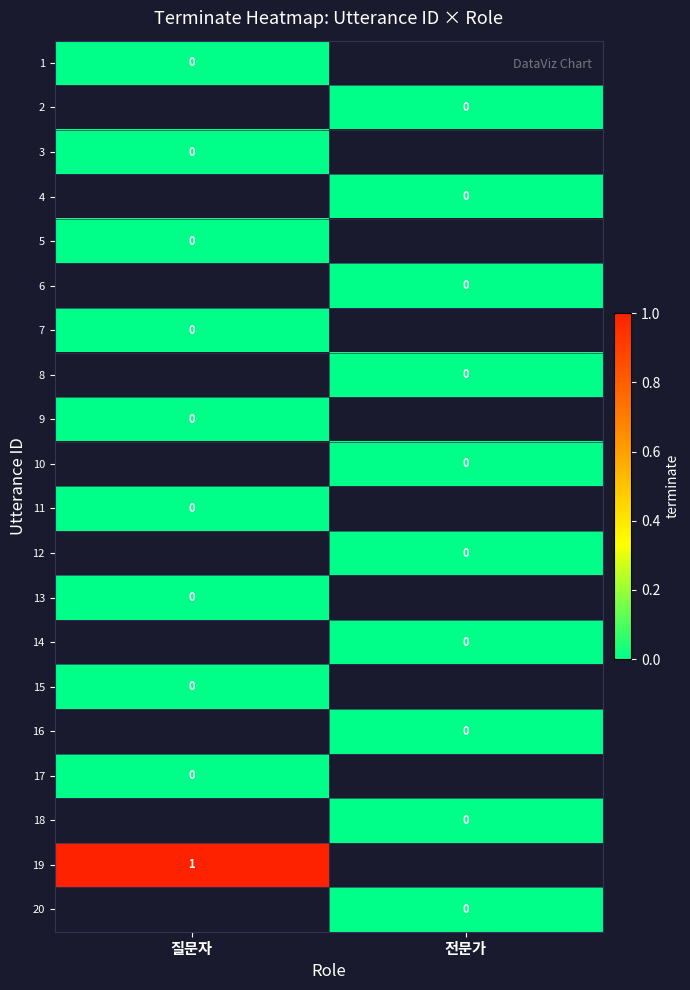

How many data points does each series have?

2